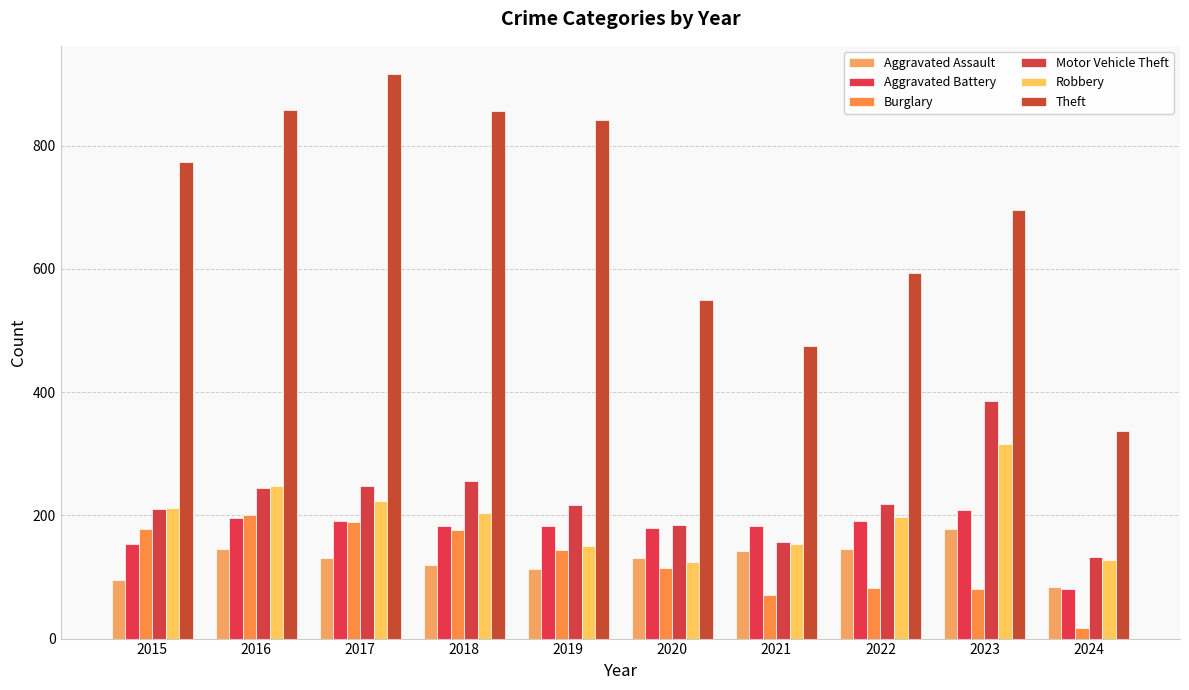

Reading right to left, list all the values displayed in this chart.

Aggravated Assault: 83	177	146	142	131	113	119	131	146	95
Aggravated Battery: 81	209	190	182	180	182	183	191	196	154
Burglary: 17	81	82	71	115	143	176	189	201	178
Motor Vehicle Theft: 133	385	219	156	184	216	256	247	245	211
Robbery: 127	316	198	153	124	150	204	224	247	212
Theft: 337	696	593	474	550	841	856	916	858	774